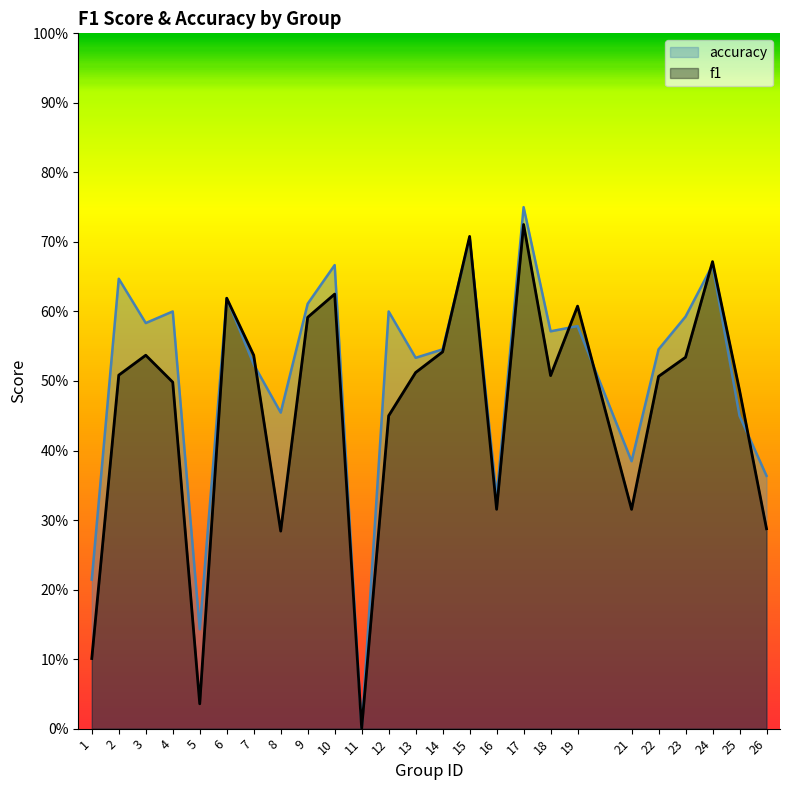

Rank the series by their maximum value, from lowest to highest.

f1, accuracy